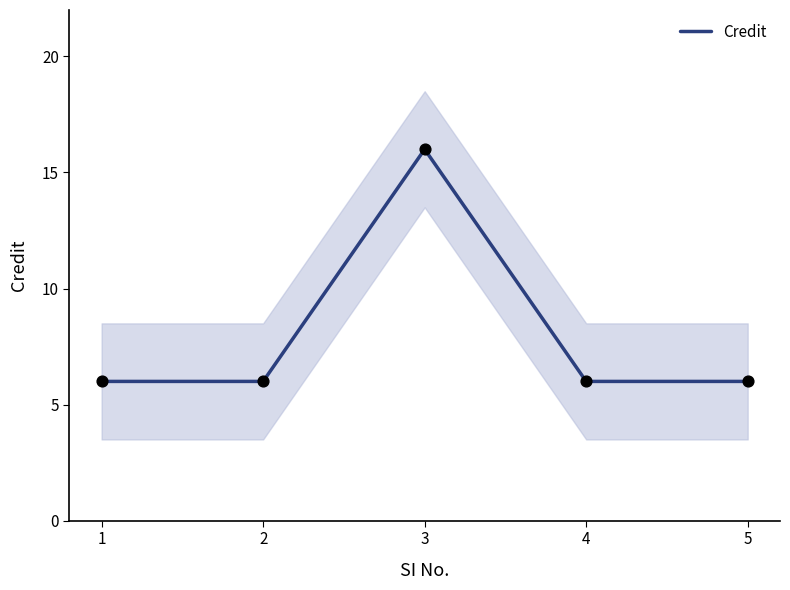

What is the change in value from 3 to 4?

-10